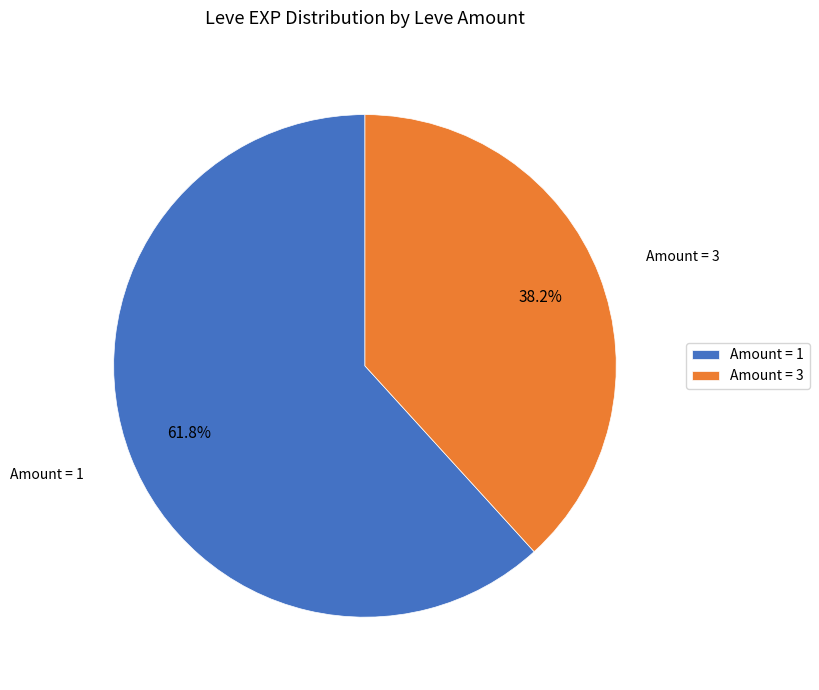

What is the majority slice?

Amount = 1